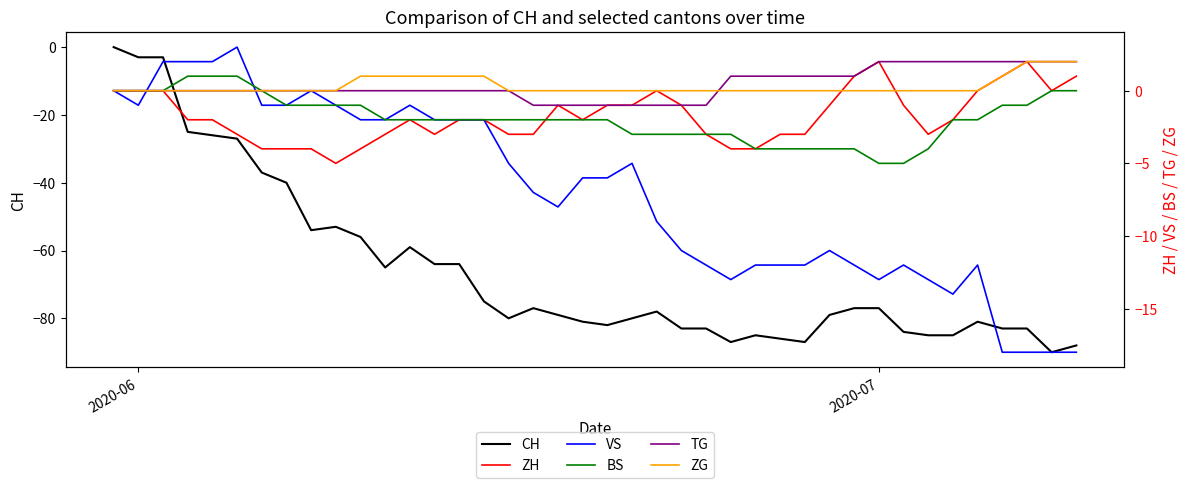

True or false: CH and BS cross at least once.

False